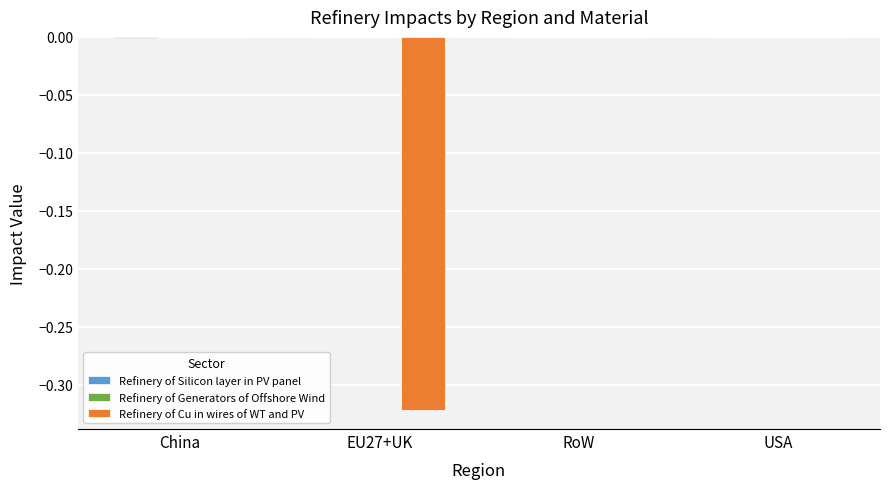

Are the bars horizontal?

No